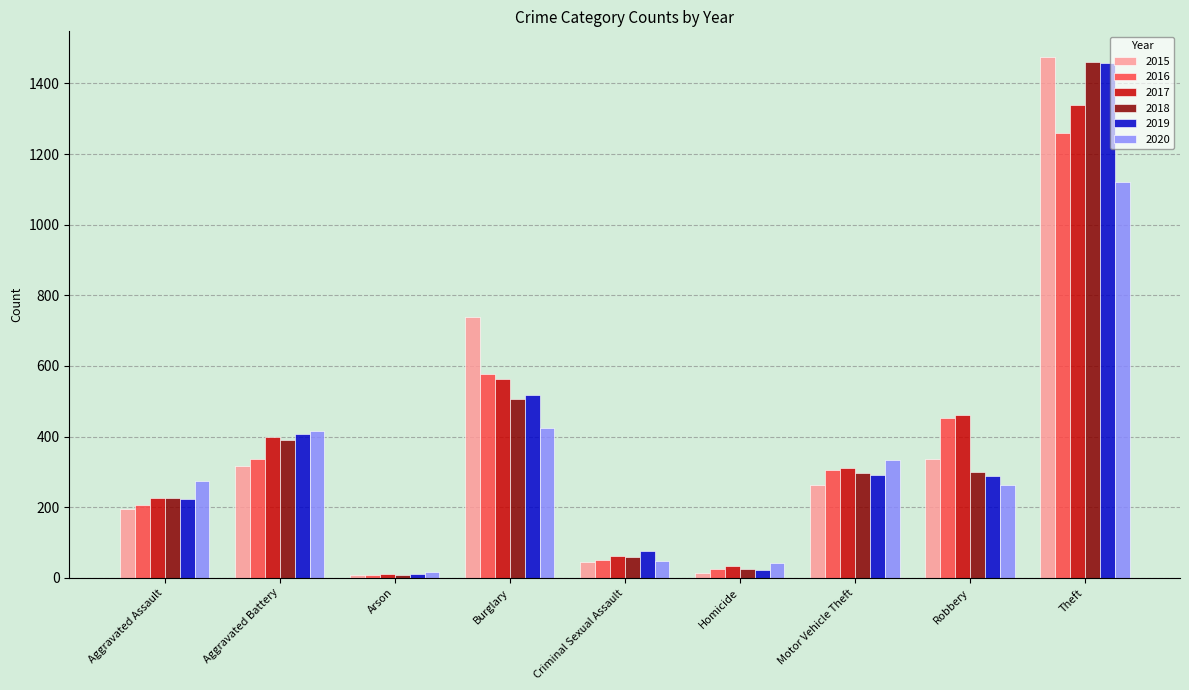

Are the bars horizontal?

No